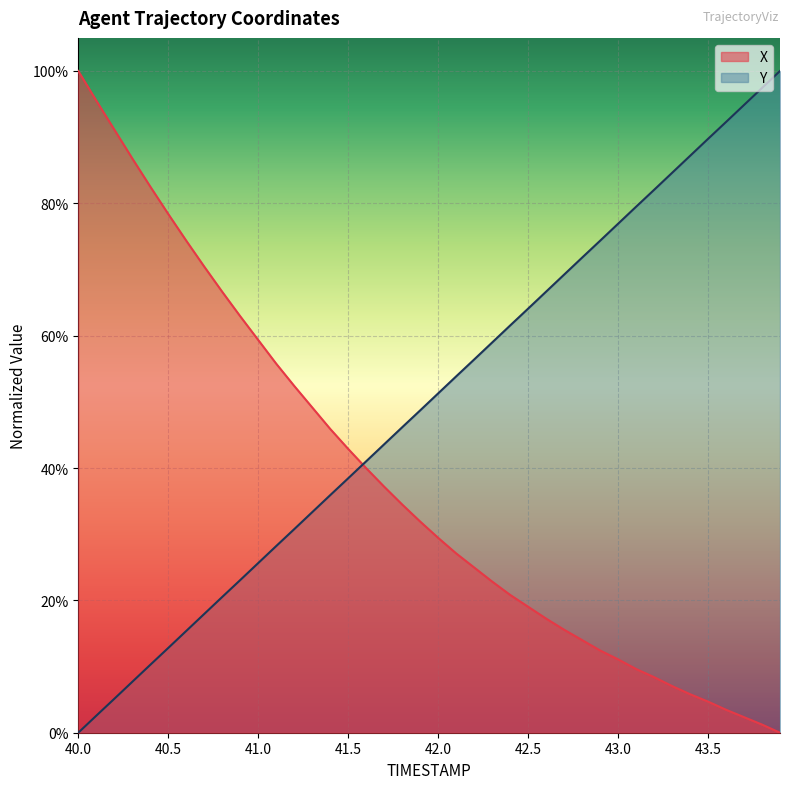

Is the value of Y at 40.8 greater than the value of X at 42.7?

Yes